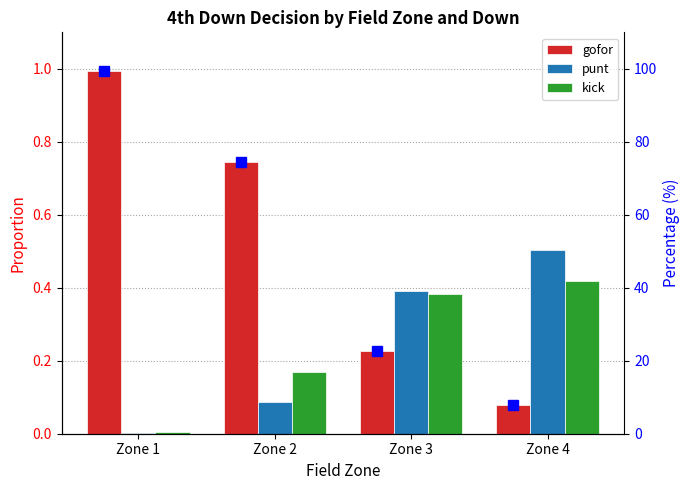

At how many categories does at least one series exceed 0?

4